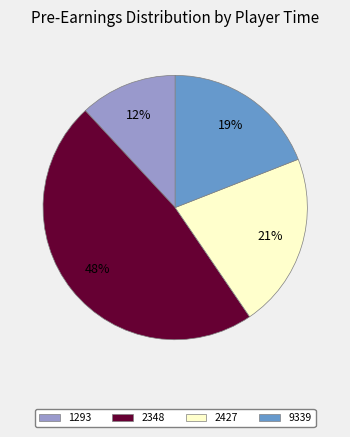

Is there a majority slice in this chart?

No